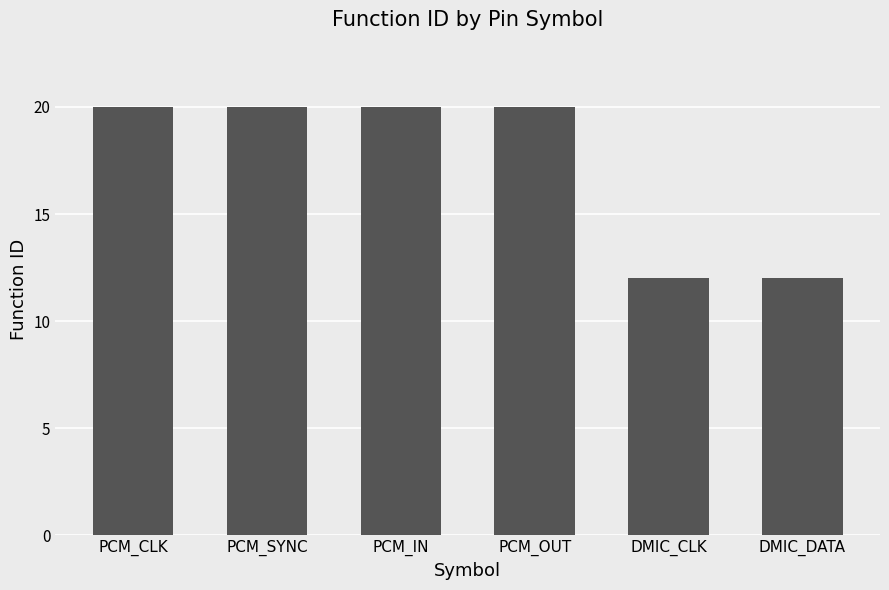

What is the difference between the second highest and minimum values?

8